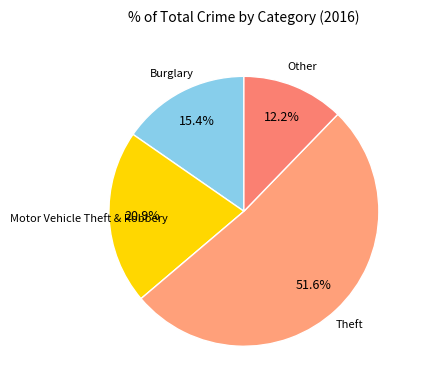

Between Burglary and Motor Vehicle Theft & Robbery, which is larger?

Motor Vehicle Theft & Robbery